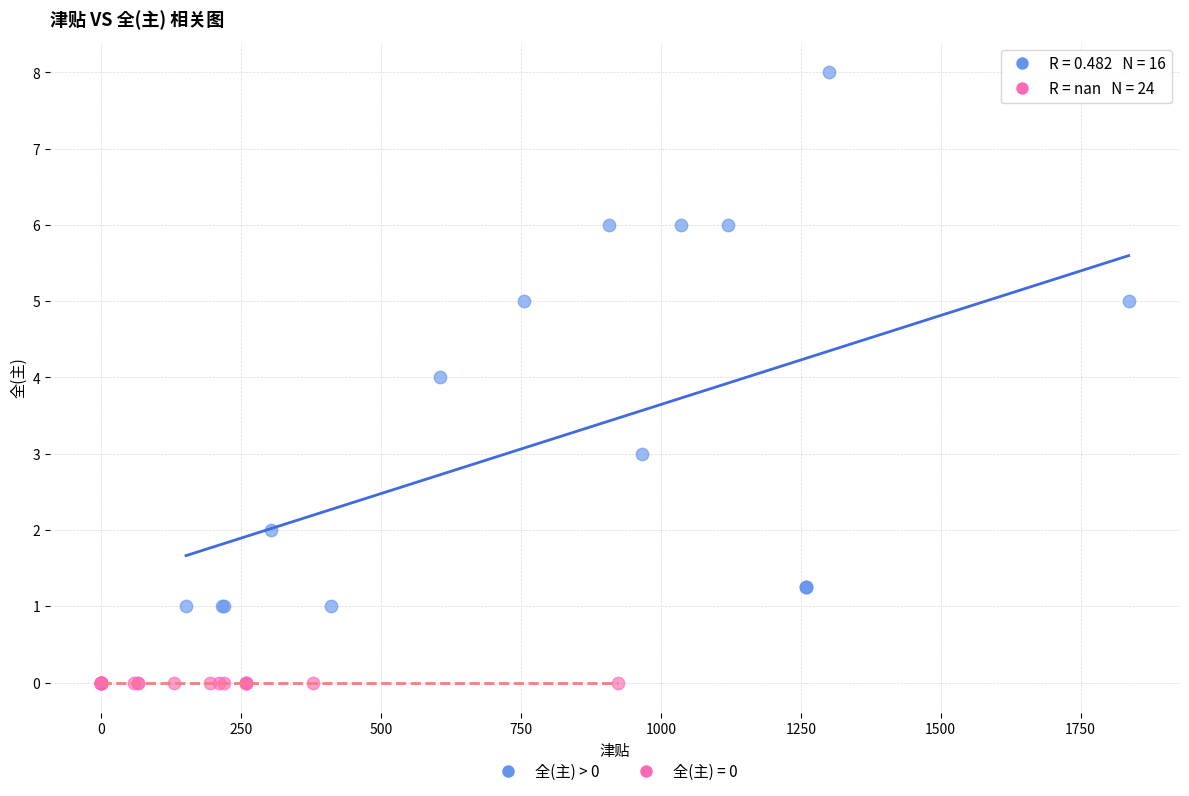

Which series reaches the minimum Y coordinate?

全(主) = 0